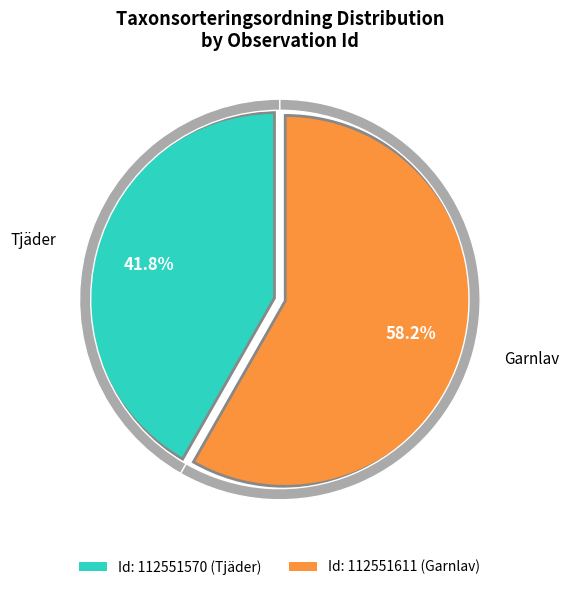

To the nearest percent, what is the average slice percentage?

50%